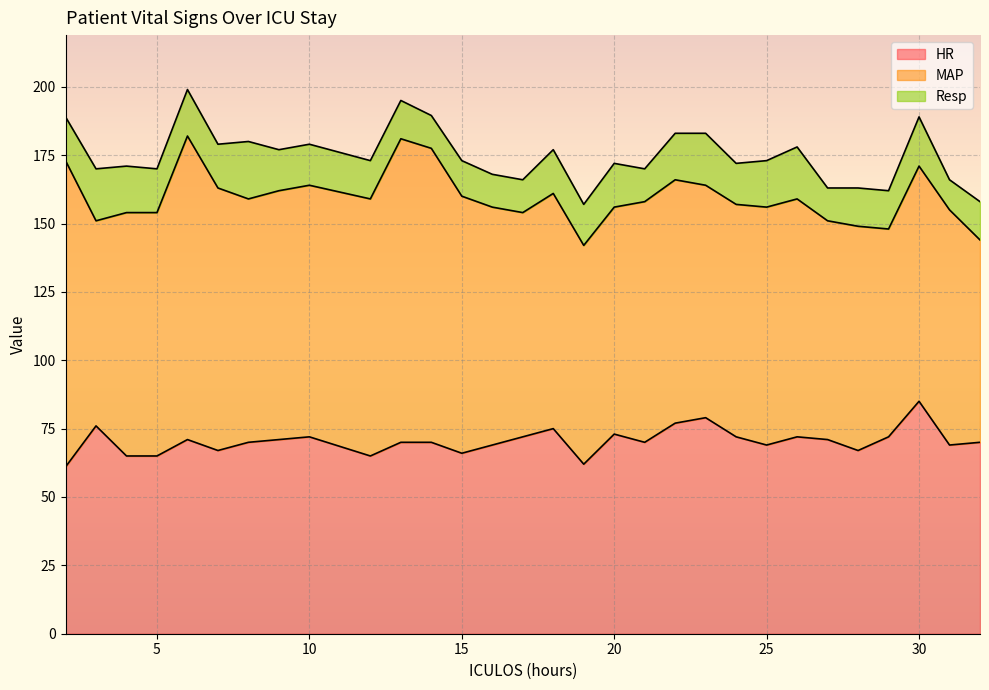

How many values in the MAP series exceed 87?

14